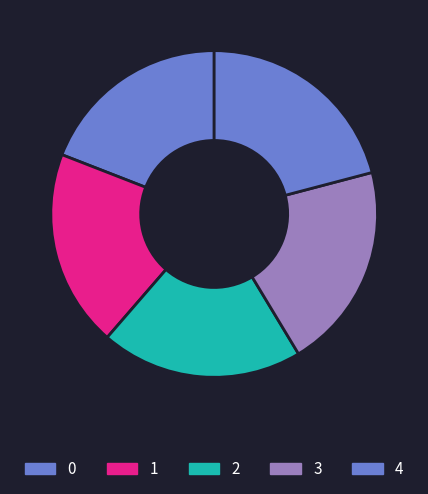

True or false: 0 accounts for 19% of the total.

True